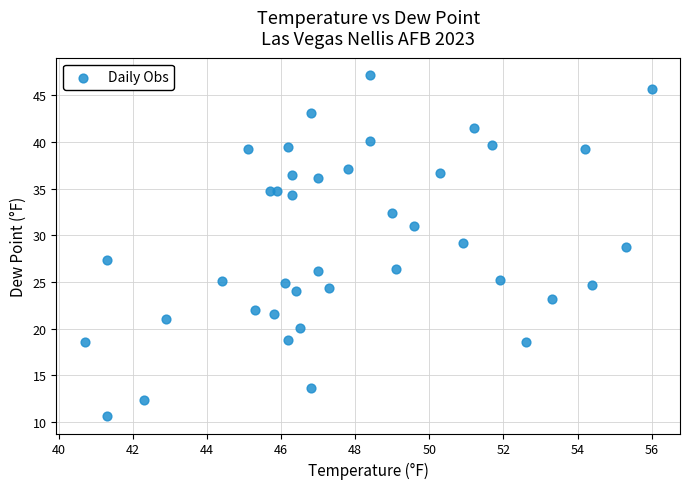

What is the range of Y values (max minus min)?

36.6